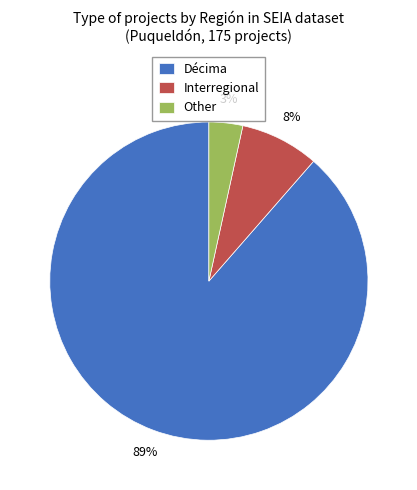

To the nearest percent, what is the combined percentage of Other and Interregional?

11%